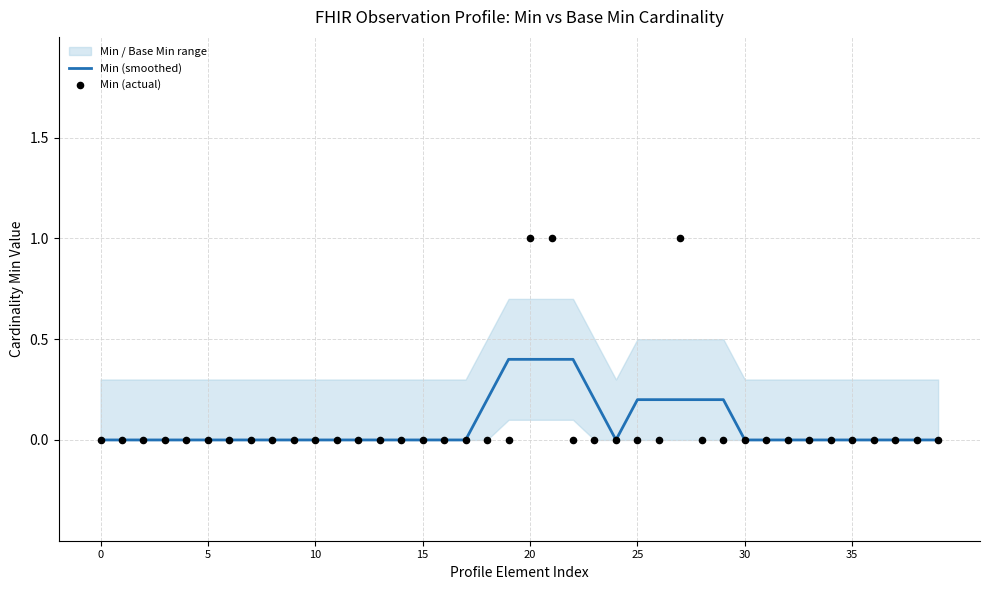

Which series contains the highest Y value?

Min (actual)